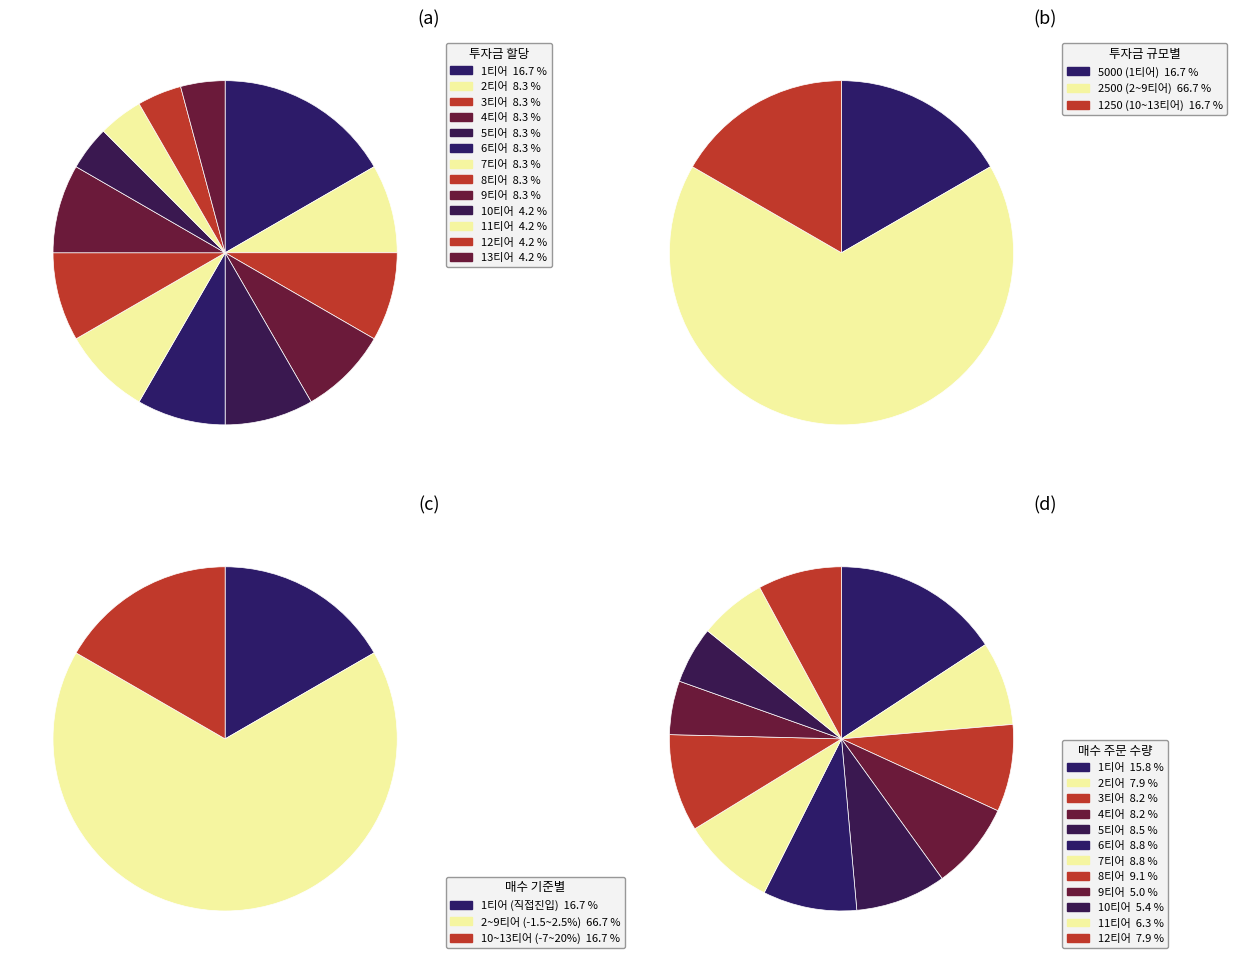

Rank the categories by value from highest to lowest.

1티어, 2티어, 3티어, 4티어, 5티어, 6티어, 7티어, 8티어, 9티어, 10티어, 11티어, 12티어, 13티어